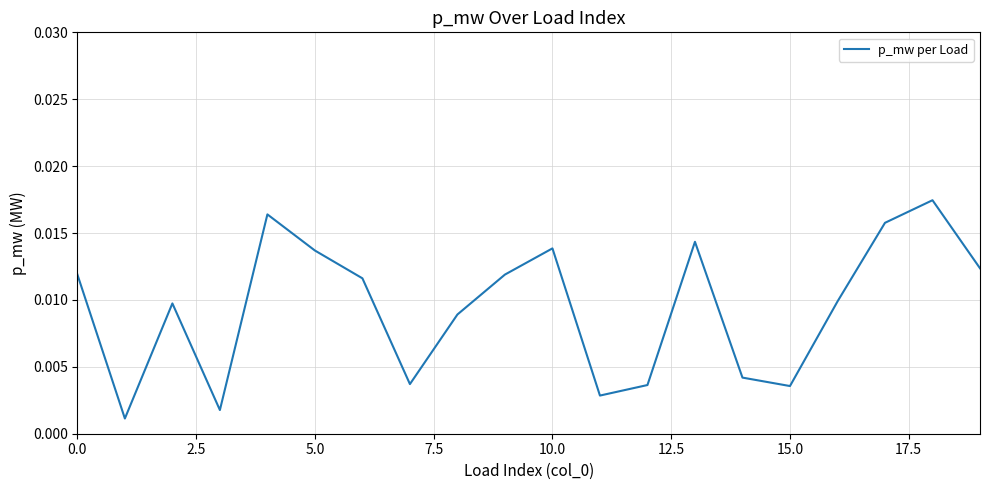

Is this an area chart (filled region under the line)?

No